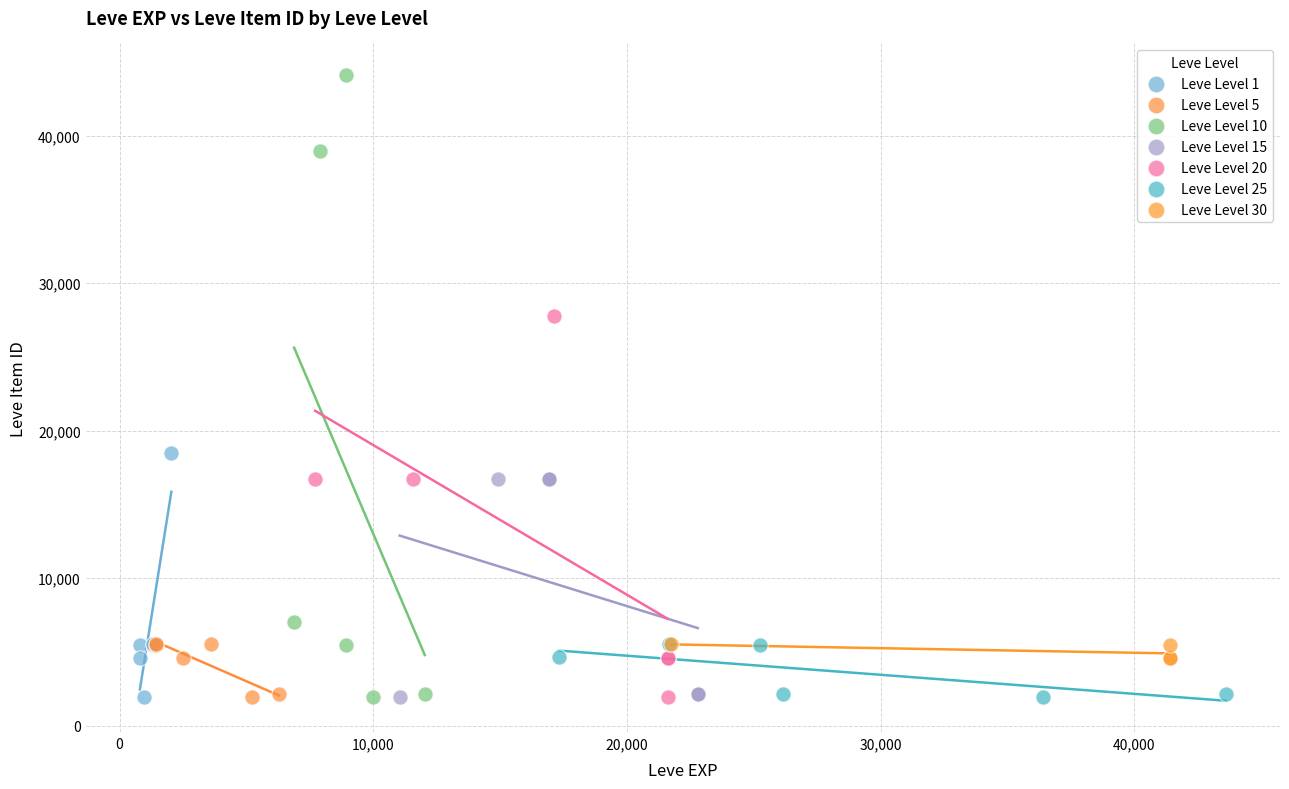

Which series contains the highest Y value?

Leve Level 10